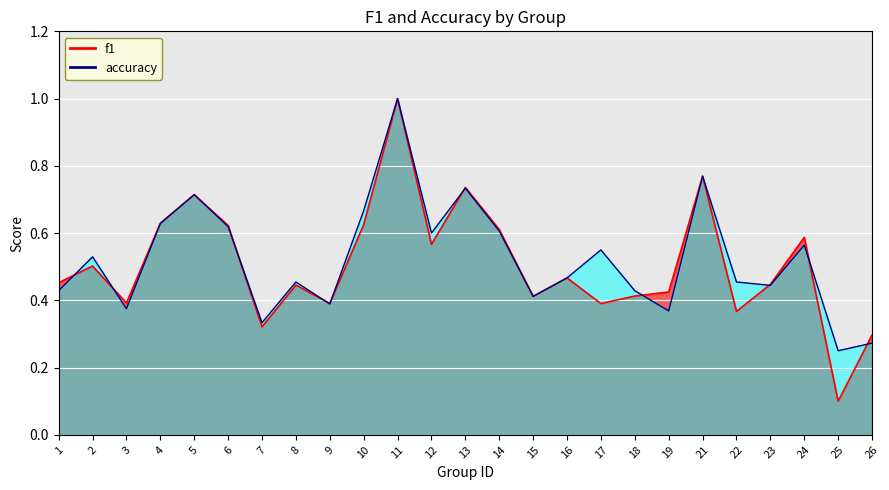

Reading right to left, transcribe all the data shown in this chart.

f1: 26=0.3	25=0.1	24=0.6	23=0.4	22=0.4	21=0.8	19=0.4	18=0.4	17=0.4	16=0.5	15=0.4	14=0.6	13=0.7	12=0.6	11=1.0	10=0.6	9=0.4	8=0.4	7=0.3	6=0.6	5=0.7	4=0.6	3=0.4	2=0.5	1=0.5
accuracy: 26=0.3	25=0.2	24=0.6	23=0.4	22=0.5	21=0.8	19=0.4	18=0.4	17=0.6	16=0.5	15=0.4	14=0.6	13=0.7	12=0.6	11=1.0	10=0.7	9=0.4	8=0.5	7=0.3	6=0.6	5=0.7	4=0.6	3=0.4	2=0.5	1=0.4